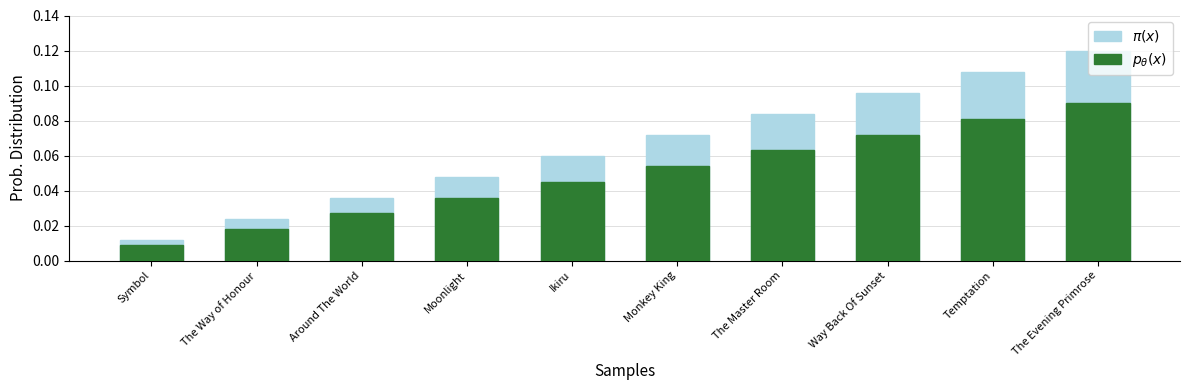

What is the label of the 5th bar from the left?

Ikiru